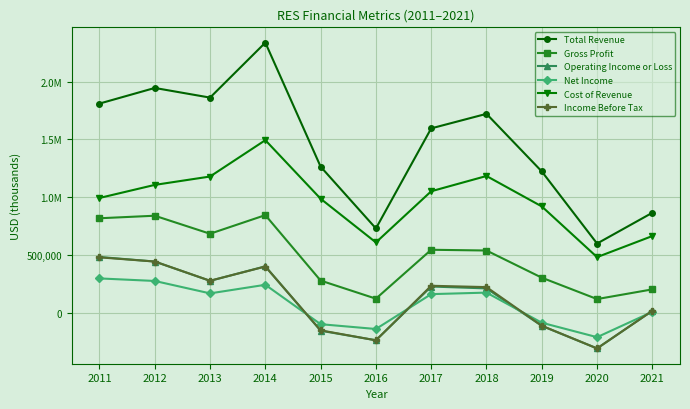

Does the chart display data point markers on the line(s)?

Yes